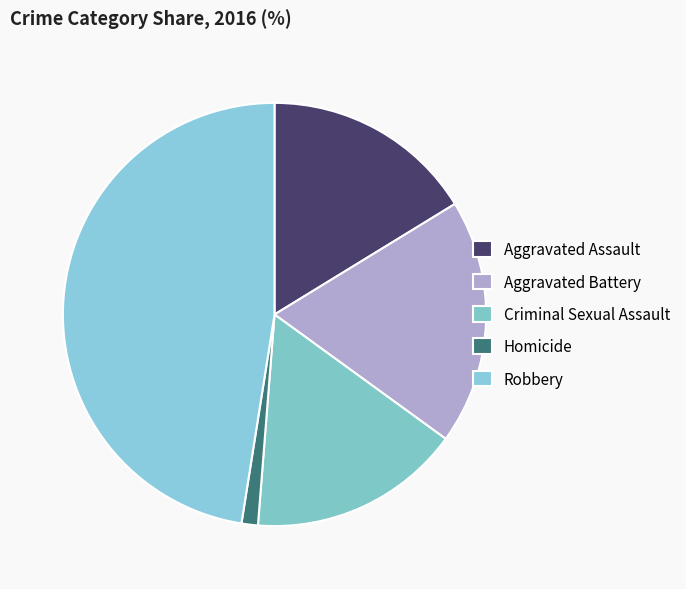

Count the number of slices in the pie.

5